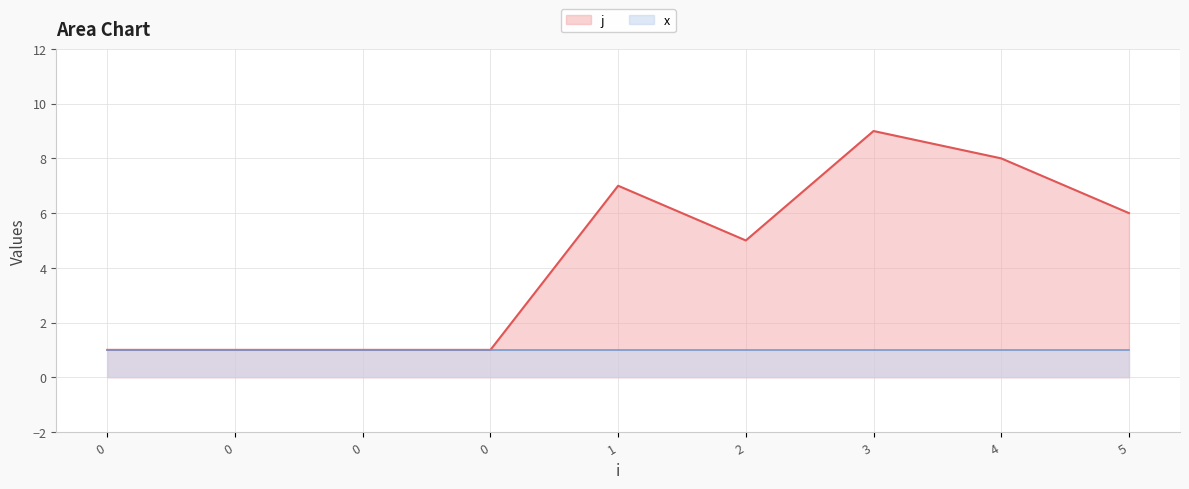

What is the value of the 2nd point from the left?

1